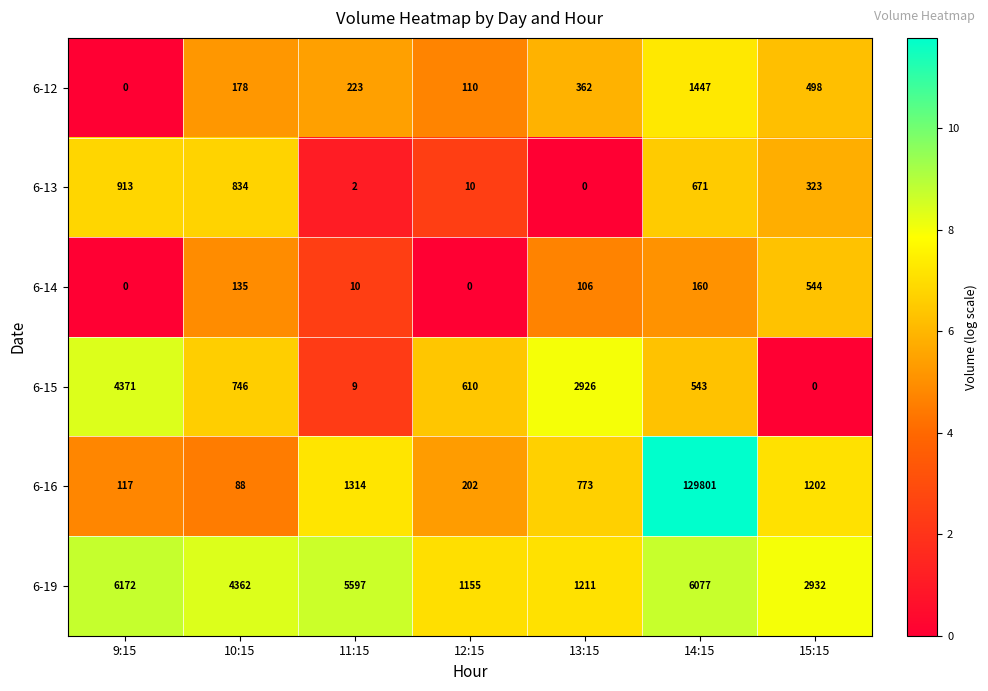

List the series in order of their peak value, lowest first.

6-14, 6-13, 6-12, 6-15, 6-19, 6-16